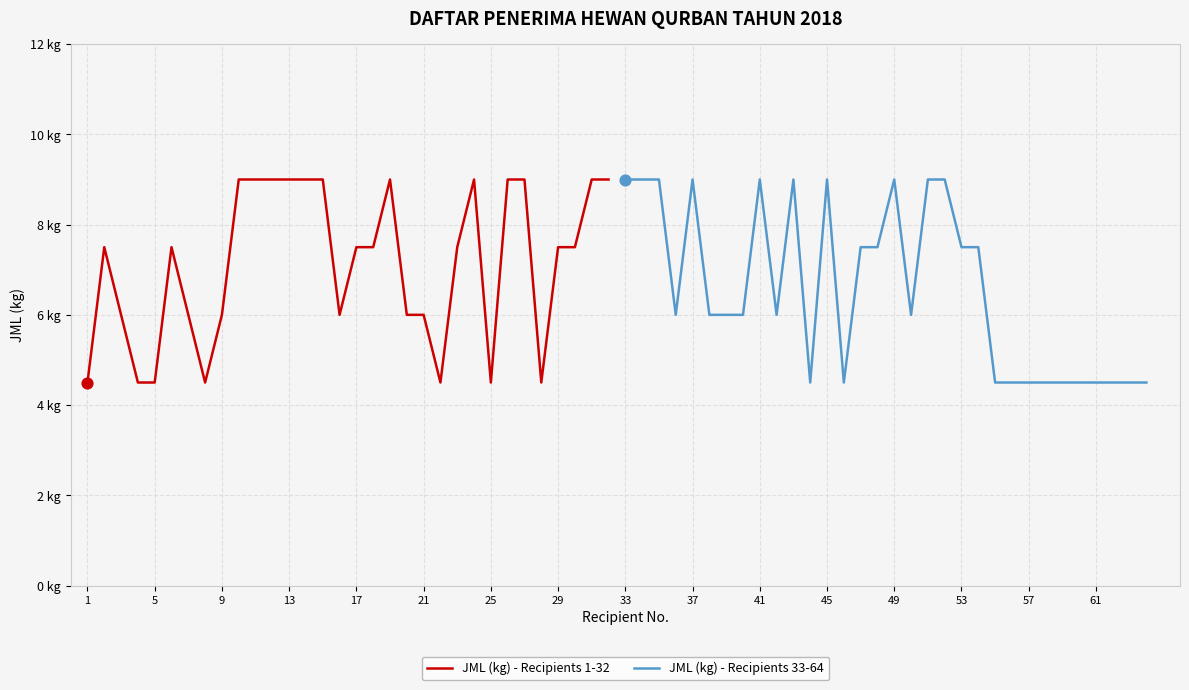

Which series has the largest Y range (max minus min)?

JML (kg) - Recipients 1-32